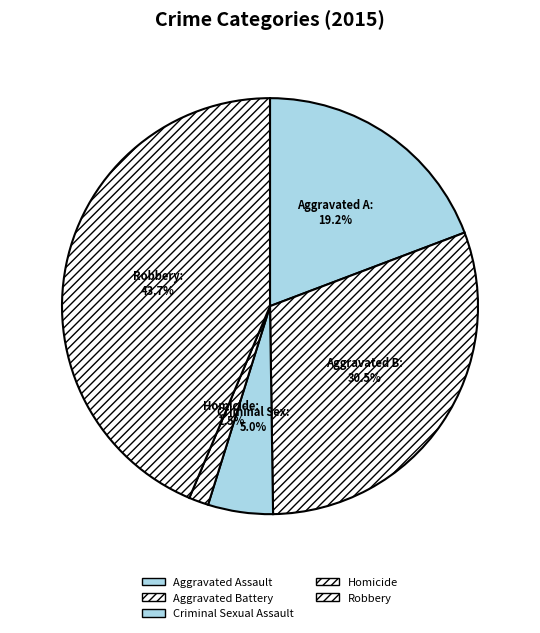

To the nearest percent, what is the difference between the Aggravated Assault and Robbery slice percentages?

24%